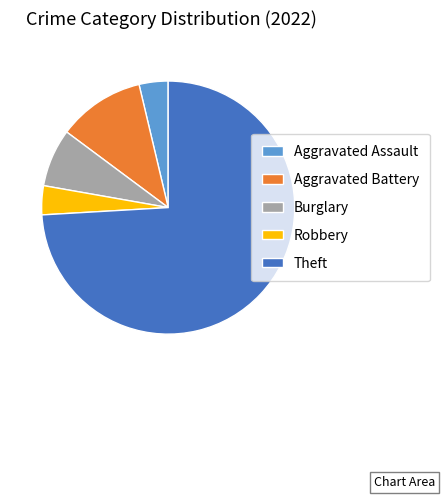

Which category has the biggest portion of the pie?

Theft